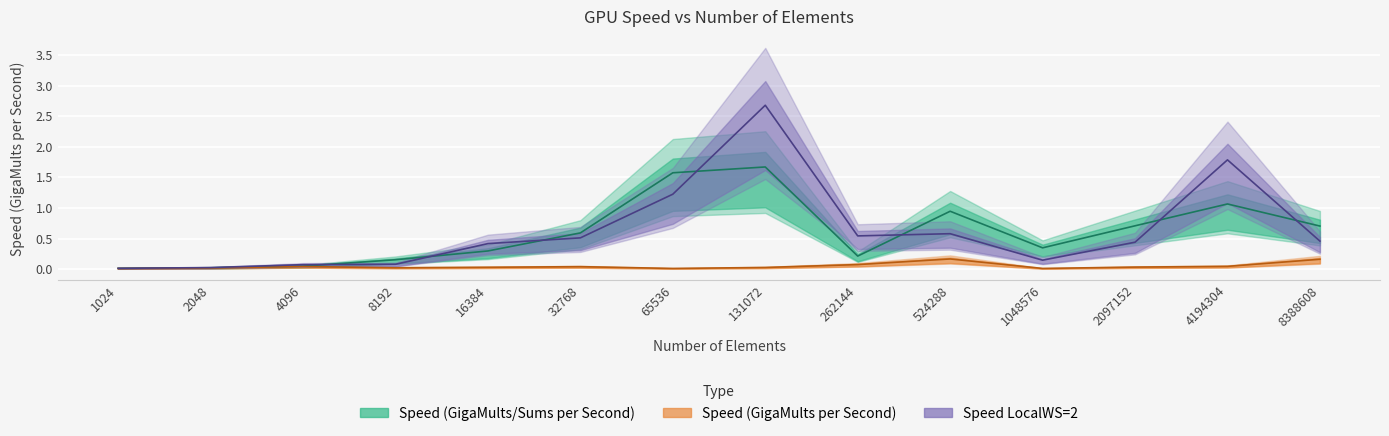

What is the highest value of the Speed Local Work Size 2 series?

2.7